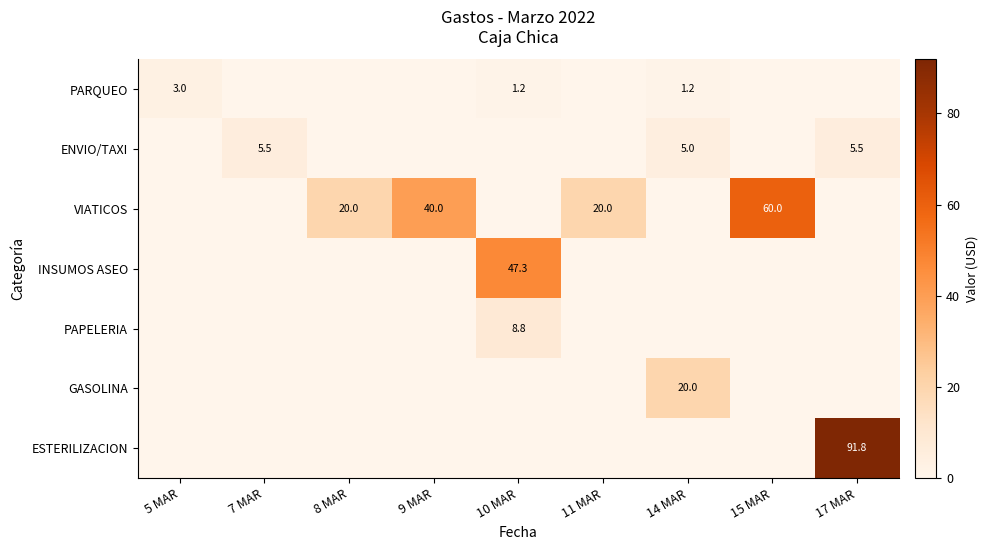

Is it true that VIATICOS equals 20.0 at 11 MAR?

True